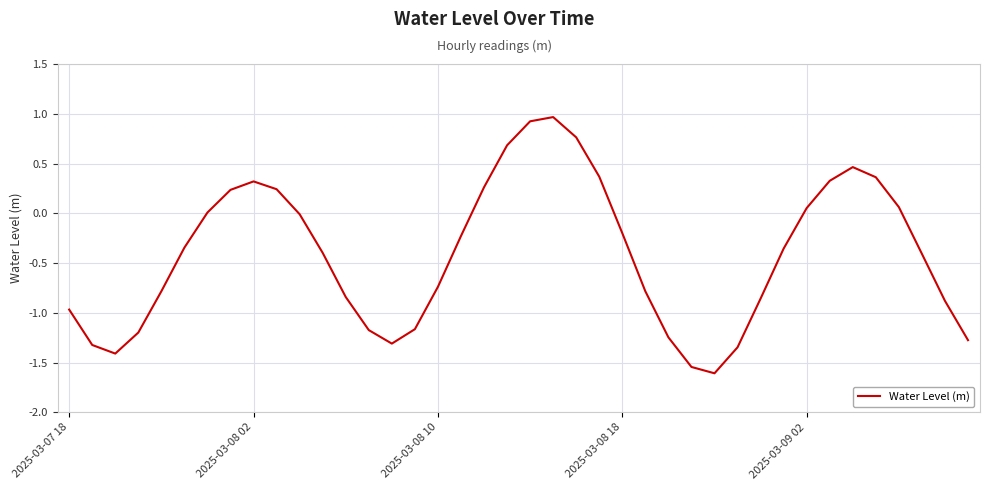

What is the maximum value shown in the chart?

1.0